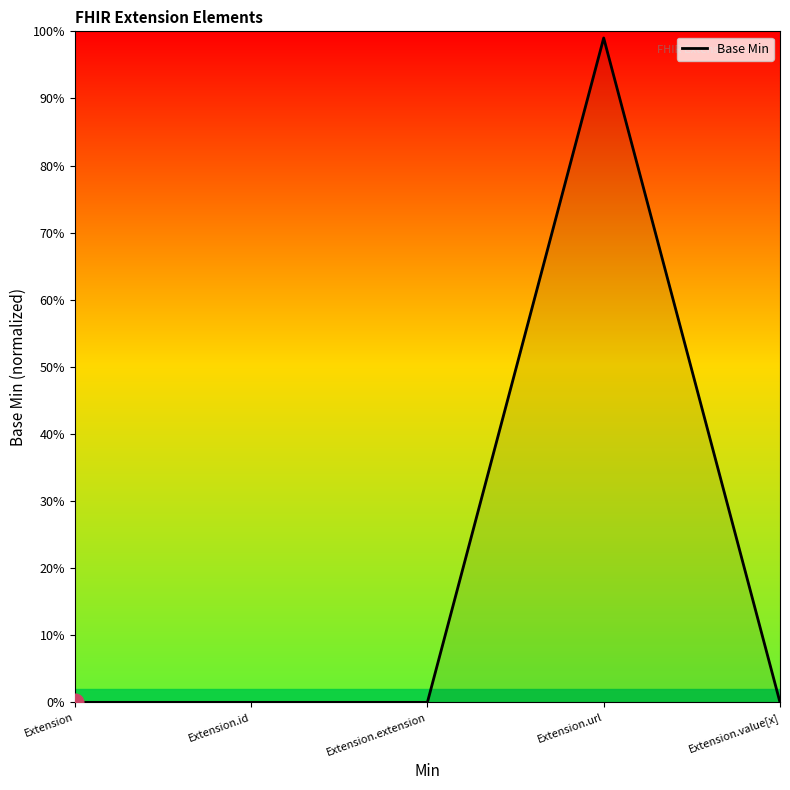

Is it true that the value at Extension.extension is 0.0?

True